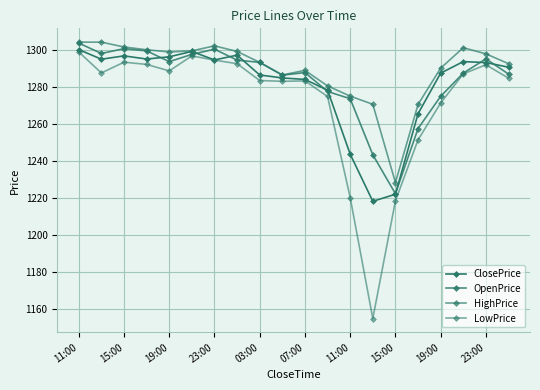

Is this an area chart (filled region under the line)?

No